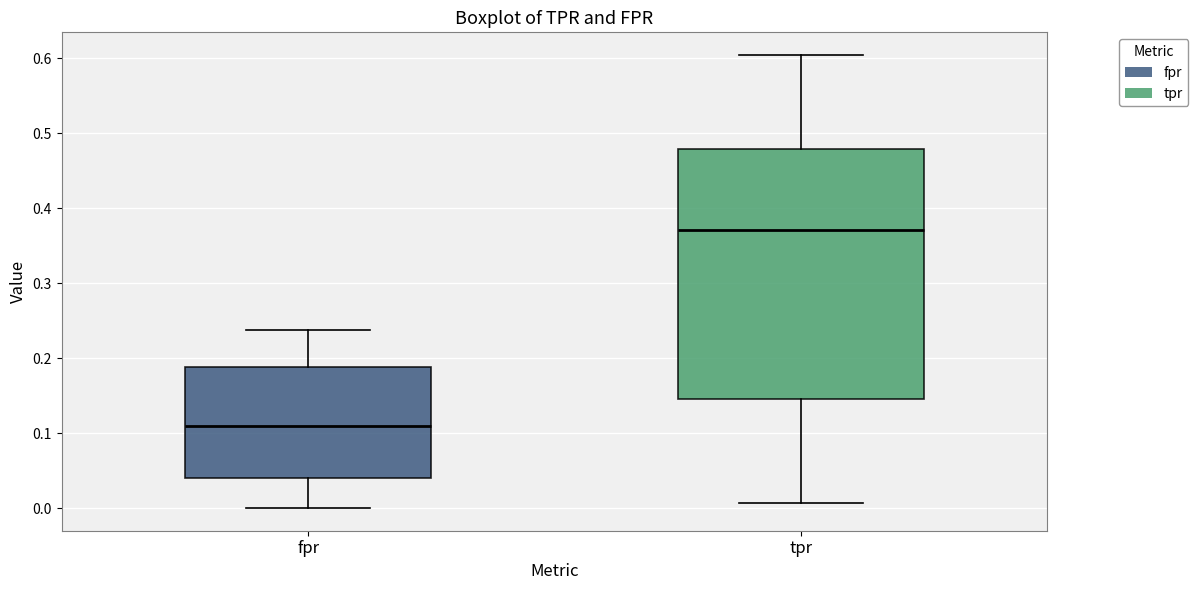

Which box is the tallest, from its lower edge to its upper edge?

tpr